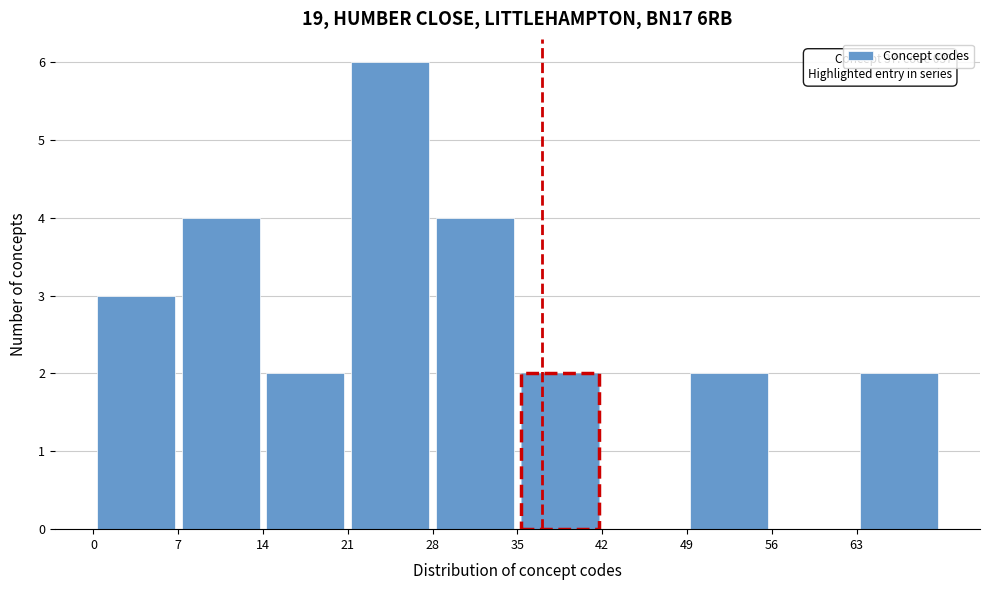

Which range on the x-axis has the tallest bar?

21 to 28